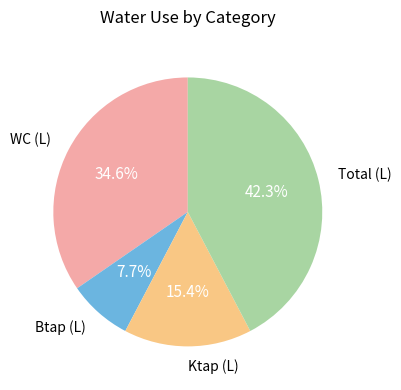

How much of the chart is everything except WC (L)?

65.4%